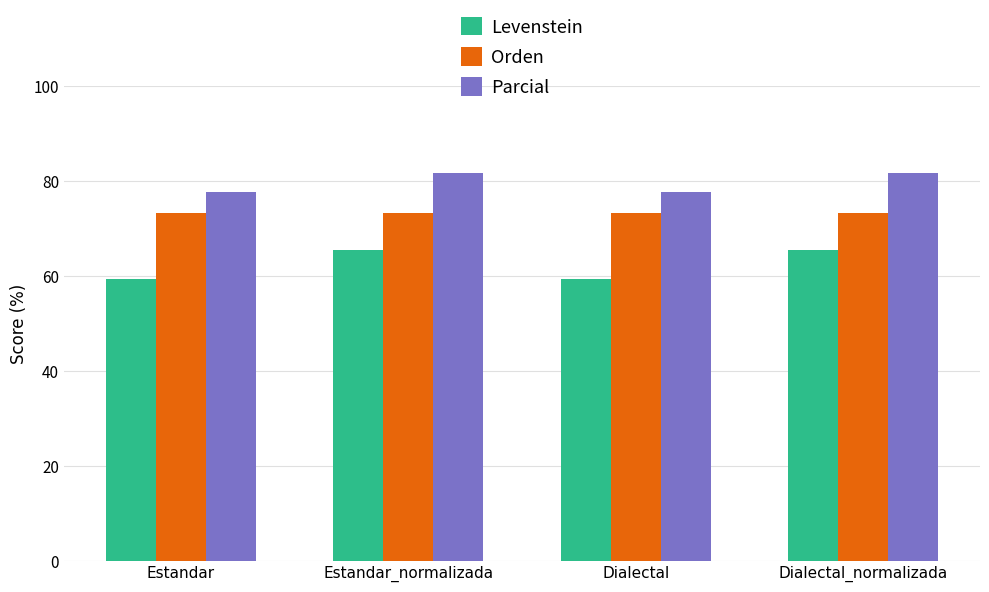

What is the sum of all Levenstein values?

249.8